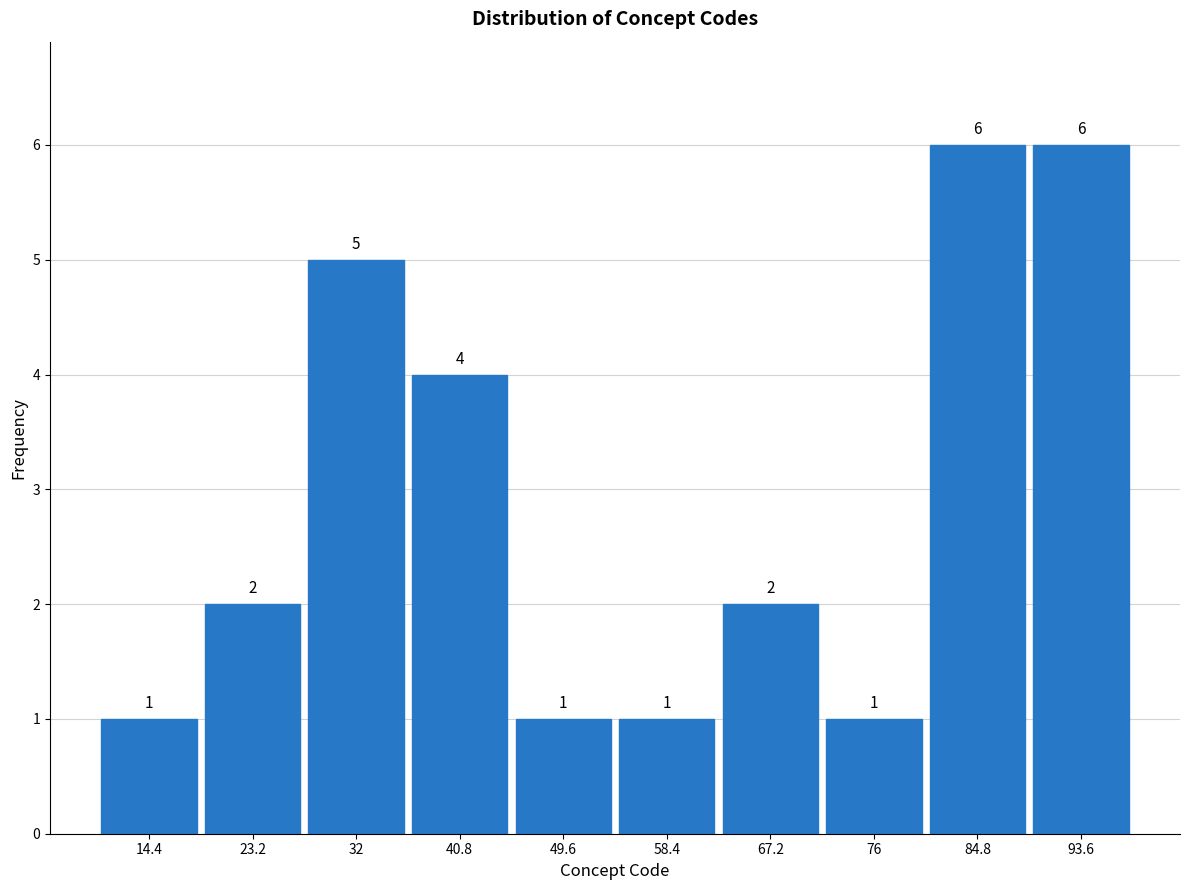

Reading left to right, transcribe this chart: for each bar, give the range it covers on the x-axis and its height. The bar edges are not printed on the chart, so give them approximately, as read against the axis.

10.0 to 18.8: 1
18.8 to 27.6: 2
27.6 to 36.4: 5
36.4 to 45.2: 4
45.2 to 54.0: 1
54.0 to 62.8: 1
62.8 to 71.6: 2
71.6 to 80.4: 1
80.4 to 89.2: 6
89.2 to 98.0: 6